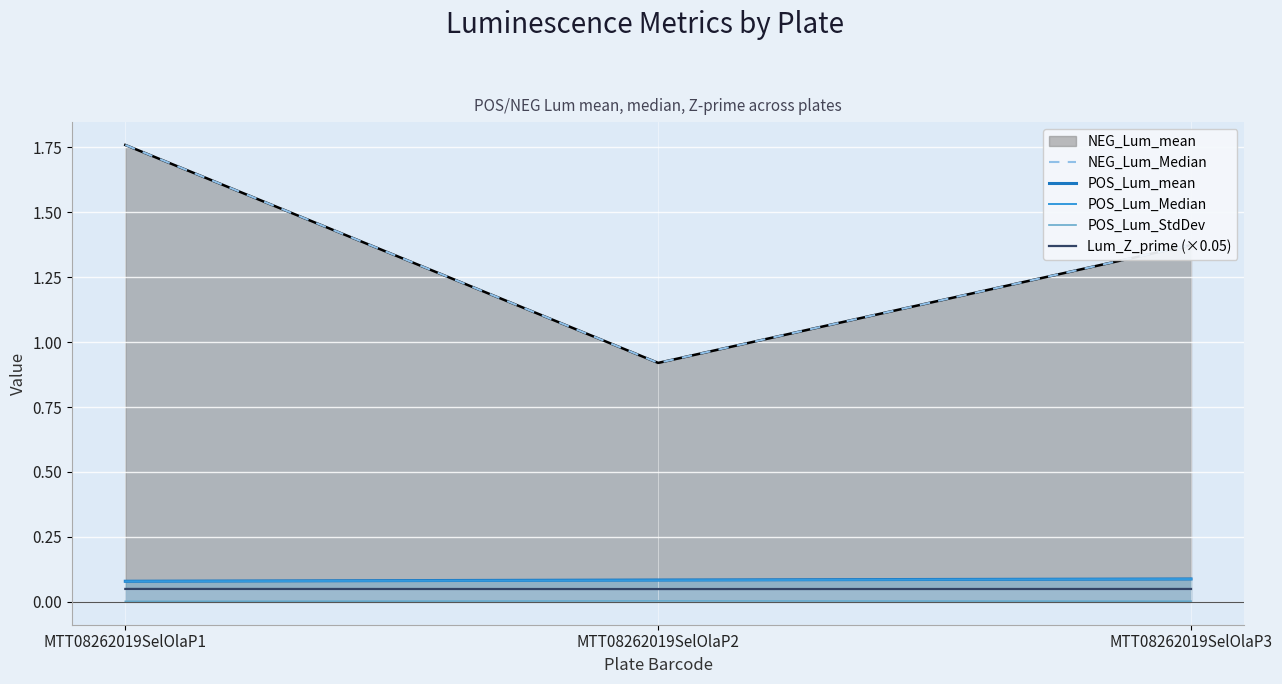

Reading left to right, list all the values displayed in this chart.

NEG_Lum_Median: 1.8	0.9	1.4
POS_Lum_mean: 0.1	0.1	0.1
POS_Lum_Median: 0.1	0.1	0.1
POS_Lum_StdDev: 0.0	0.0	0.0
Lum_Z_prime (×0.05): 0.0	0.0	0.0